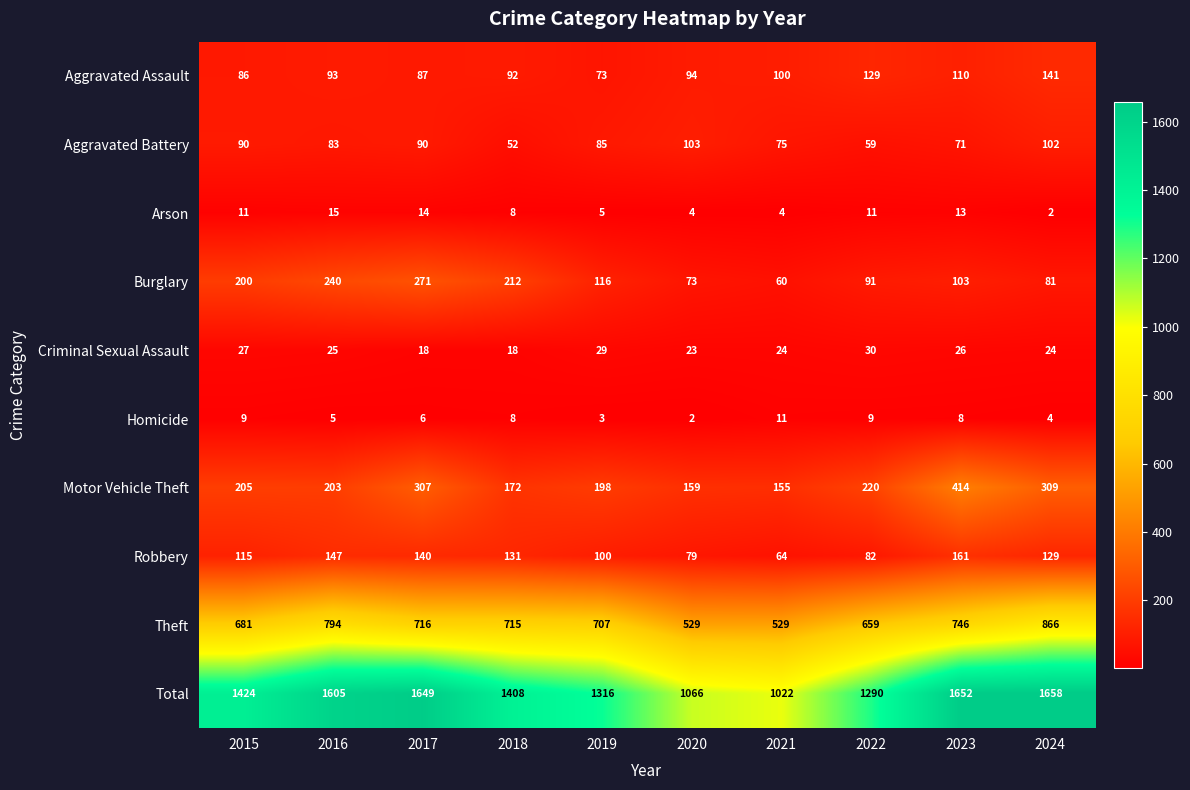

Which series has the largest total across all categories?

Total